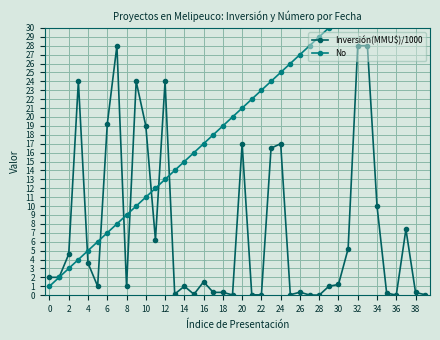

Which series ends up on top after the final intersection of Inversión(MMU$)/1000 and No?

No